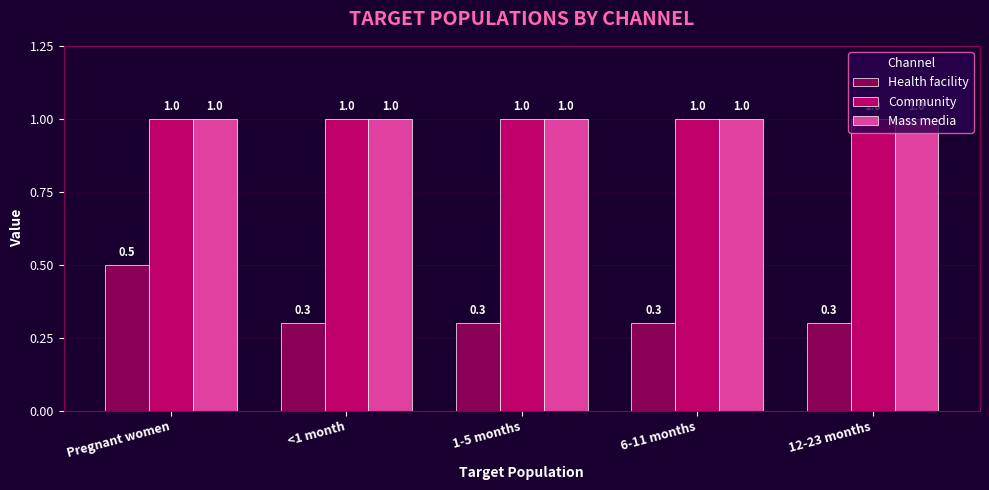

True or false: Mass media has a value of 1.0 at 12-23 months.

True